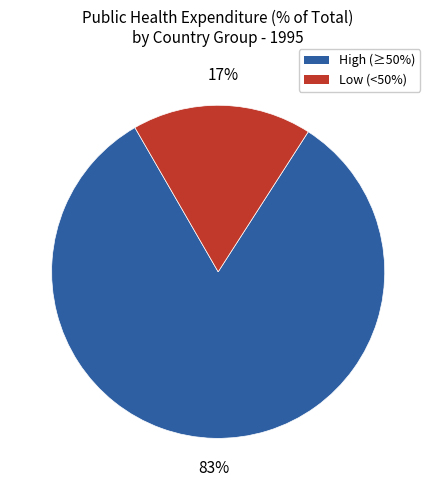

Is there any slice that represents more than half of the pie?

Yes